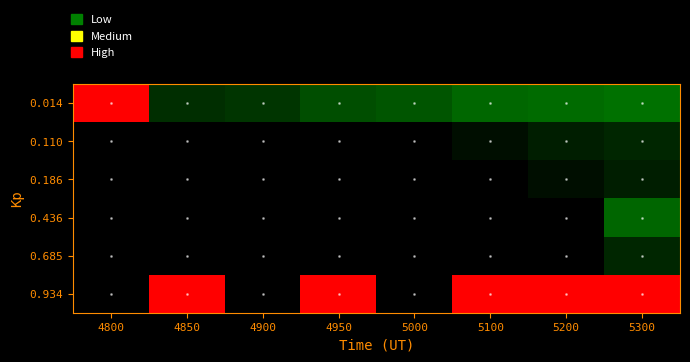

Which series changed the most between 4900 and 5200?

0.934